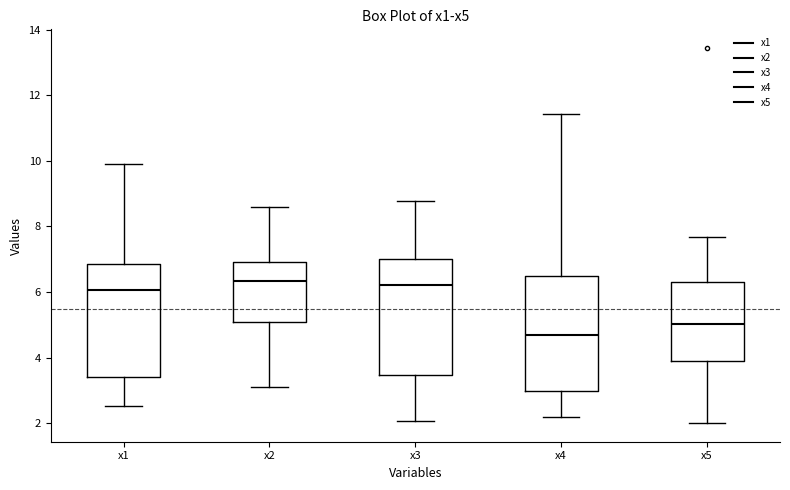

Reading left to right, transcribe this box plot: for each box, give where its median line is, the range the box spans, and where its two whiskers end, as read against the y-axis. The values are not printed on the chart, so give them approximately, as read against the axis.

x1: median 6.0, box 3.4 to 6.8, whiskers 2.6 to 10.0
x2: median 6.4, box 5.0 to 7.0, whiskers 3.2 to 8.6
x3: median 6.2, box 3.4 to 7.0, whiskers 2.0 to 8.8
x4: median 4.6, box 3.0 to 6.4, whiskers 2.2 to 11.4
x5: median 5.0, box 3.8 to 6.4, whiskers 2.0 to 7.6